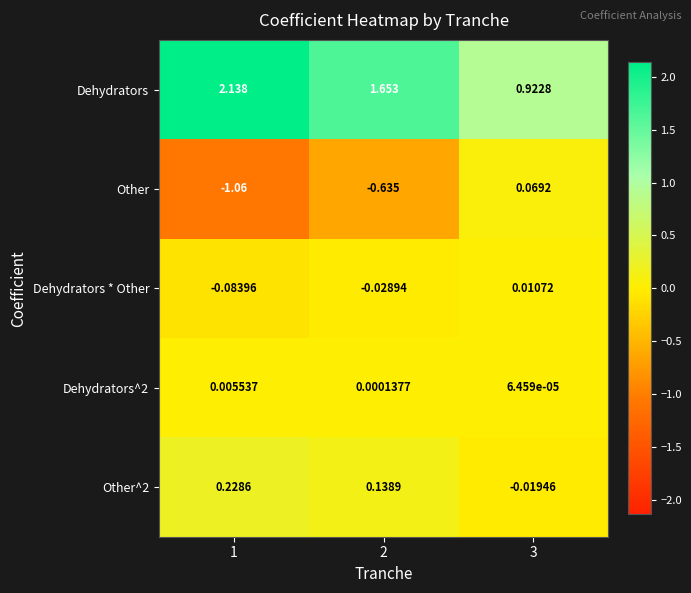

Between 1 and 3, which series saw the biggest shift?

Dehydrators